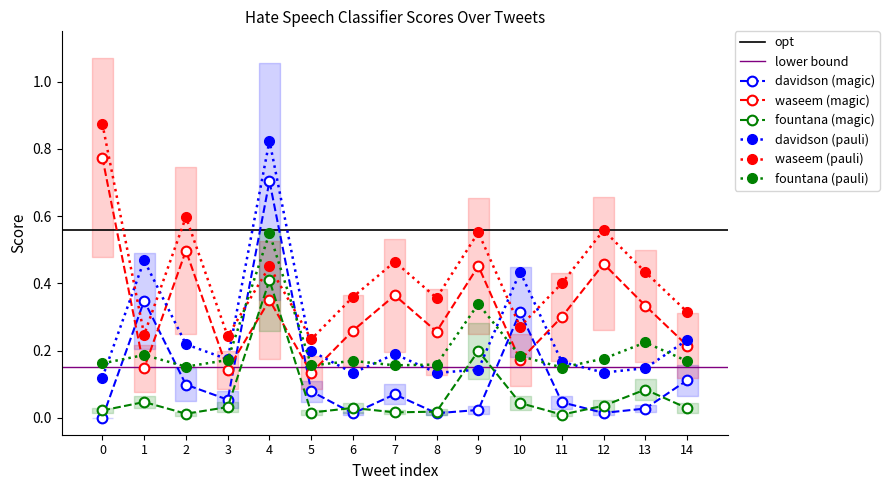

Where do davidson and waseem first cross each other?

0 and 1